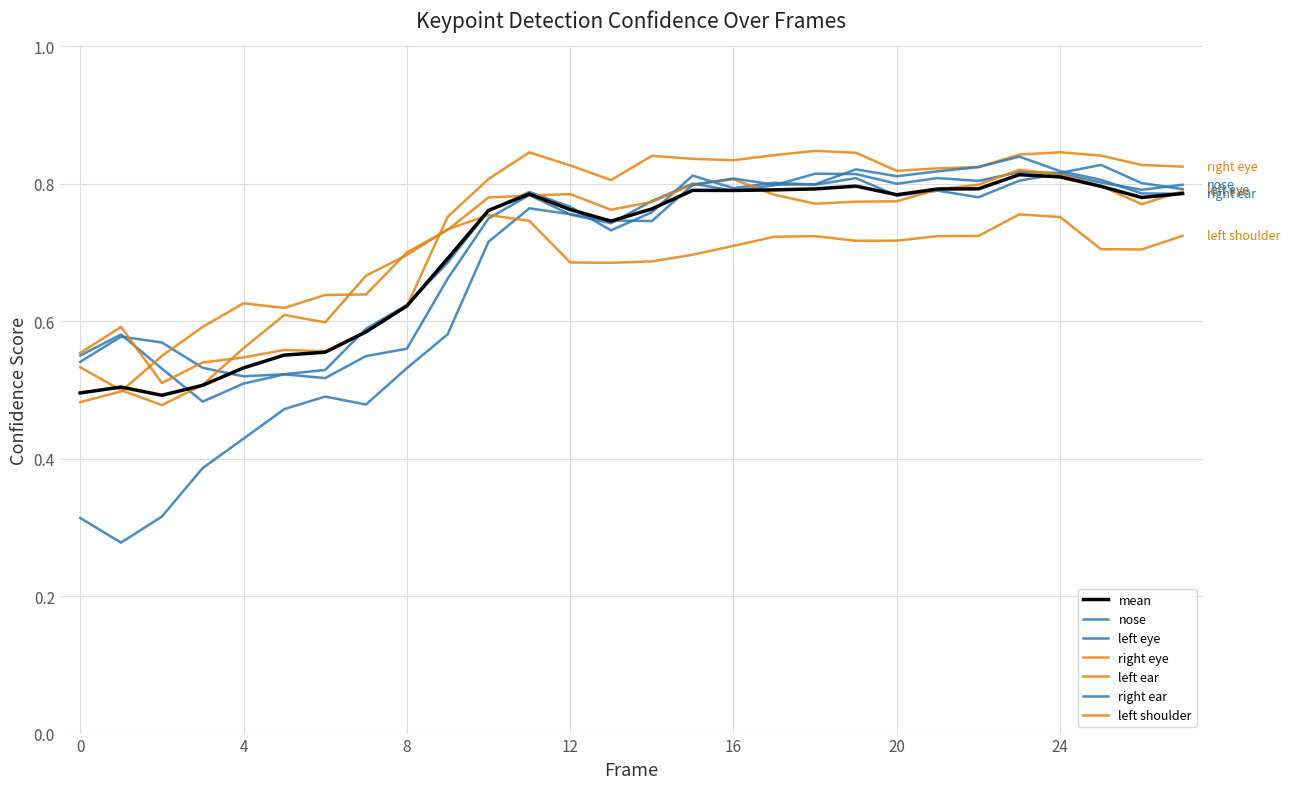

List the series in order of their peak value, lowest first.

a_left_shoulder_confidence, a_nose_confidence, a_left_ear_confidence, a_left_eye_confidence, a_right_ear_confidence, a_right_eye_confidence